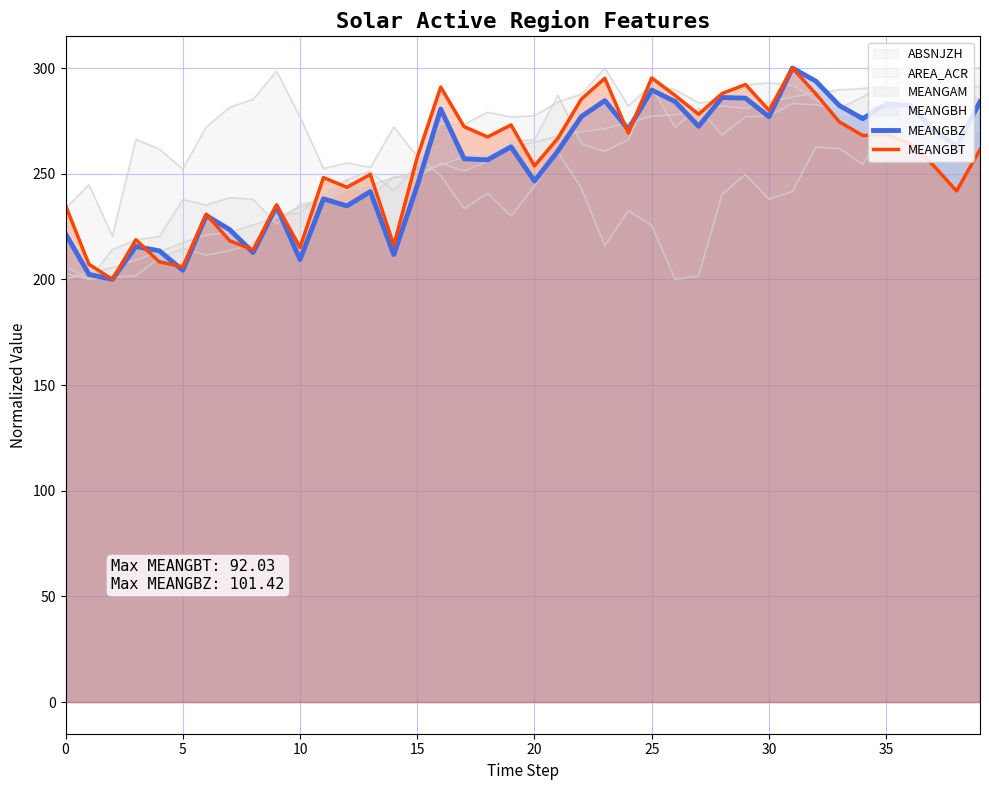

The MEANGBT series shows 249.7 at 13. True or false?

True